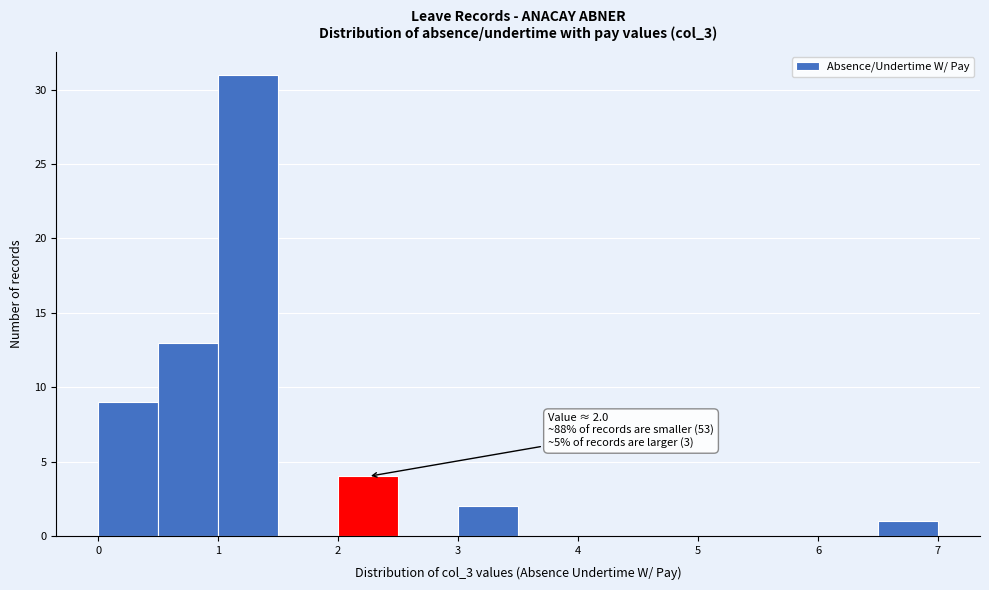

Over which range of the x-axis is the bar tallest?

1.0 to 1.5